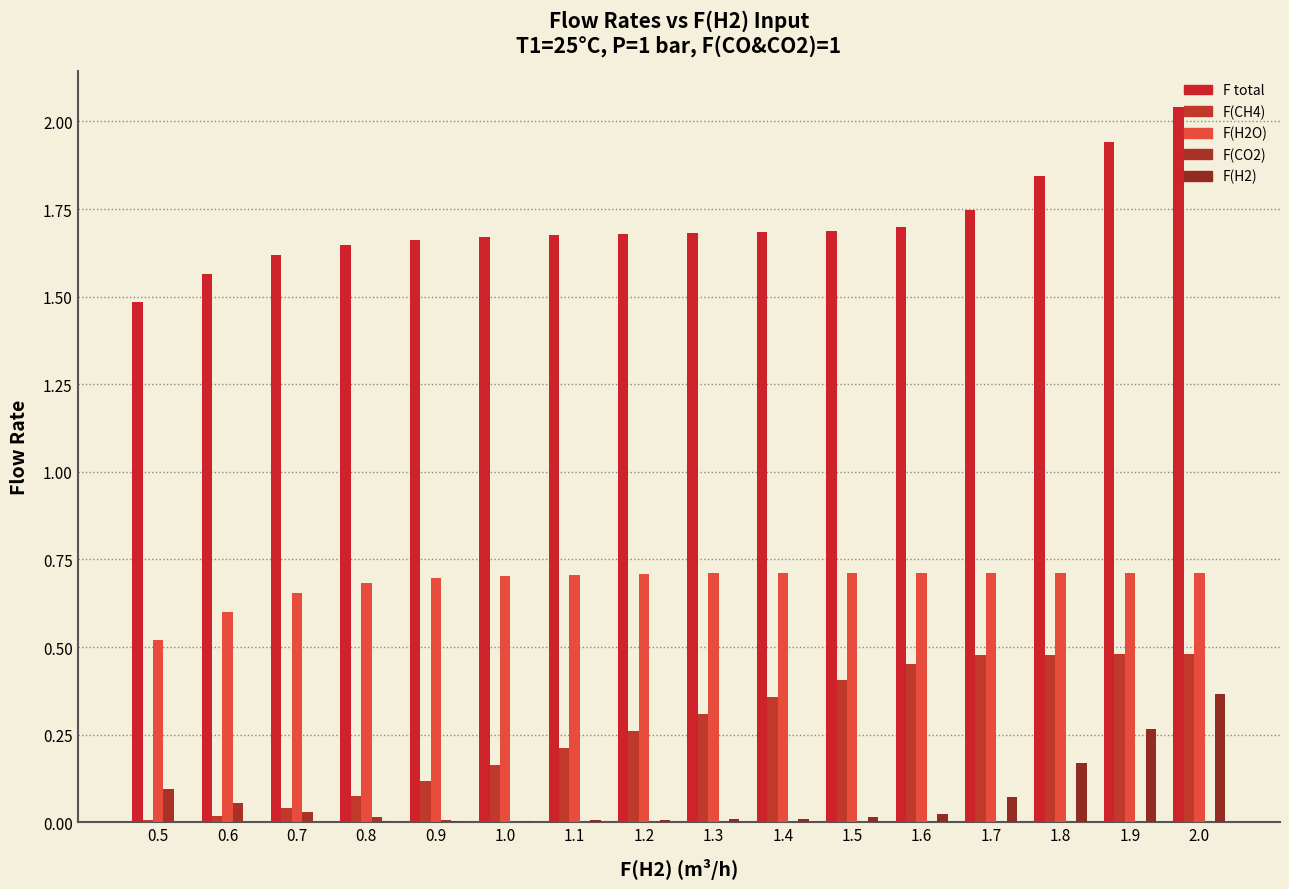

Reading left to right, list all the values displayed in this chart.

F total: 0.5=1.5	0.6=1.6	0.7=1.6	0.8=1.6	0.9=1.7	1.0=1.7	1.1=1.7	1.2=1.7	1.3=1.7	1.4=1.7	1.5=1.7	1.6=1.7	1.7=1.7	1.8=1.8	1.9=1.9	2.0=2.0
F(CH4): 0.5=0.0	0.6=0.0	0.7=0.0	0.8=0.1	0.9=0.1	1.0=0.2	1.1=0.2	1.2=0.3	1.3=0.3	1.4=0.4	1.5=0.4	1.6=0.5	1.7=0.5	1.8=0.5	1.9=0.5	2.0=0.5
F(H2O): 0.5=0.5	0.6=0.6	0.7=0.7	0.8=0.7	0.9=0.7	1.0=0.7	1.1=0.7	1.2=0.7	1.3=0.7	1.4=0.7	1.5=0.7	1.6=0.7	1.7=0.7	1.8=0.7	1.9=0.7	2.0=0.7
F(CO2): 0.5=0.1	0.6=0.1	0.7=0.0	0.8=0.0	0.9=0.0	1.0=0.0	1.1=0.0	1.2=0.0	1.3=0.0	1.4=0.0	1.5=0.0	1.6=0.0	1.7=0.0	1.8=0.0	1.9=0.0	2.0=0.0
F(H2): 0.5=0.0	0.6=0.0	0.7=0.0	0.8=0.0	0.9=0.0	1.0=0.0	1.1=0.0	1.2=0.0	1.3=0.0	1.4=0.0	1.5=0.0	1.6=0.0	1.7=0.1	1.8=0.2	1.9=0.3	2.0=0.4